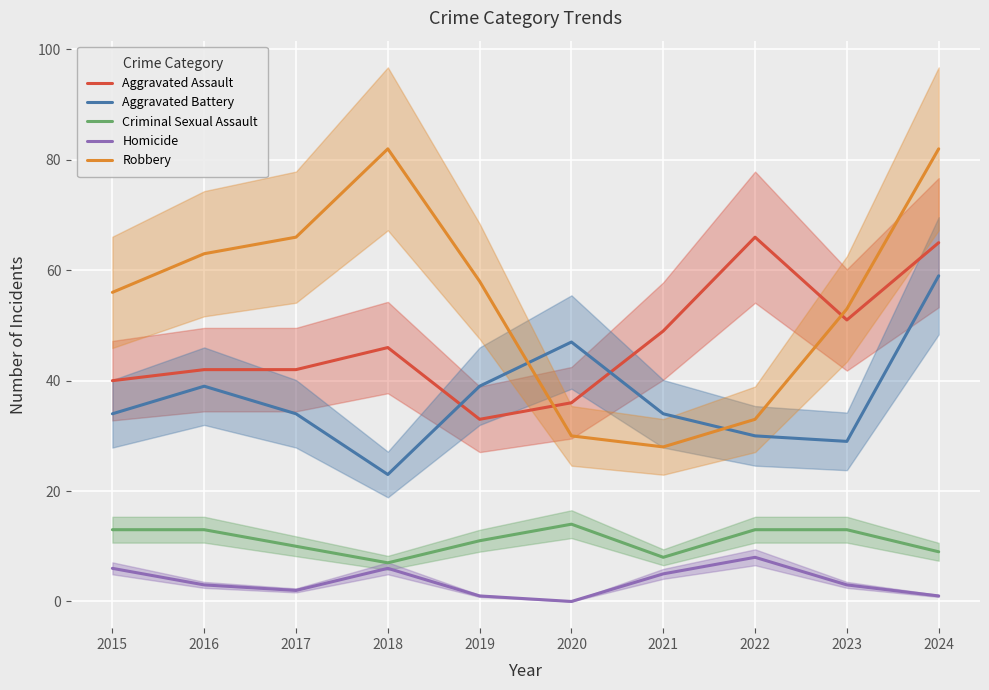

Where is the first local minimum for Homicide?

2017